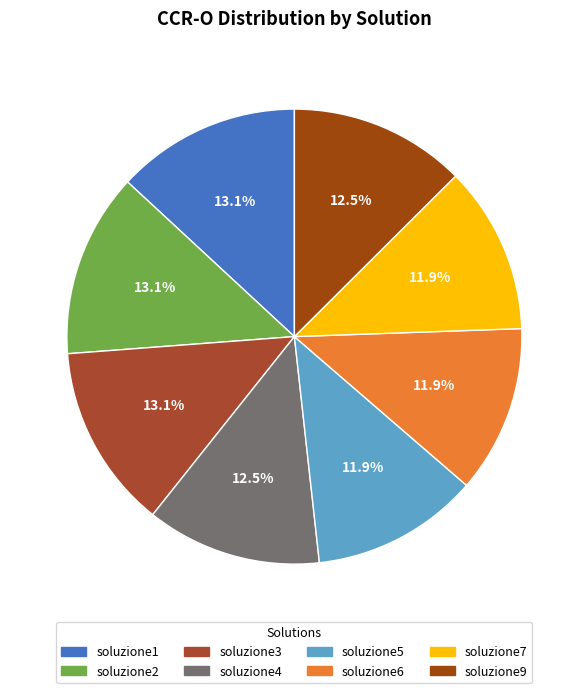

Count the number of slices in the pie.

8